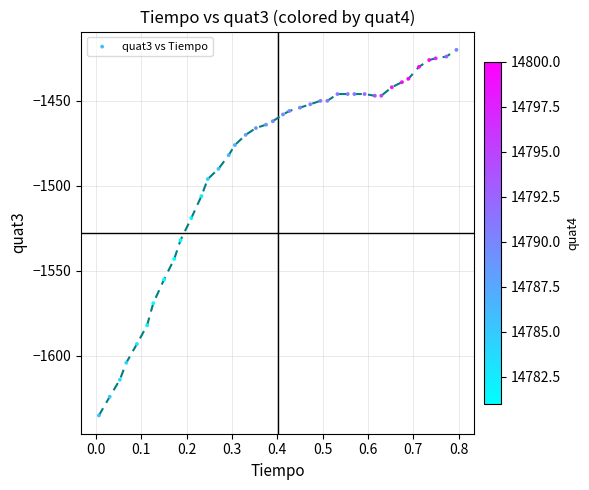

What is the range of Y values (max minus min)?

215